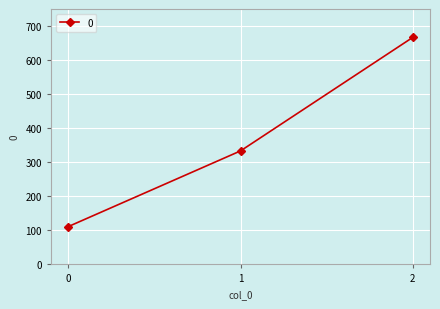

What is the value of the 2nd point from the left?

333.3